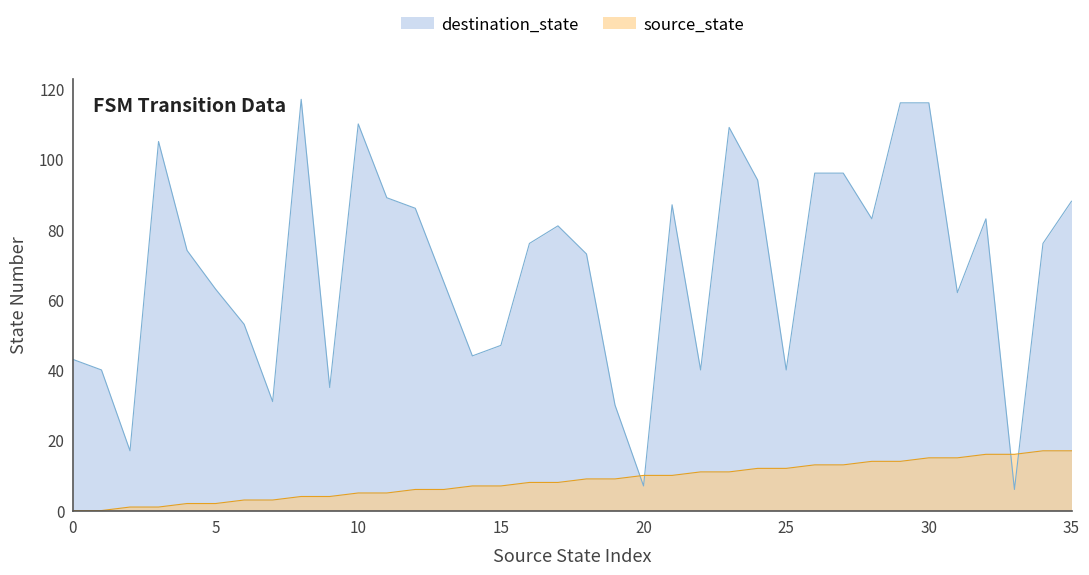

List the series in order of their overall mean, highest first.

destination_state, source_state